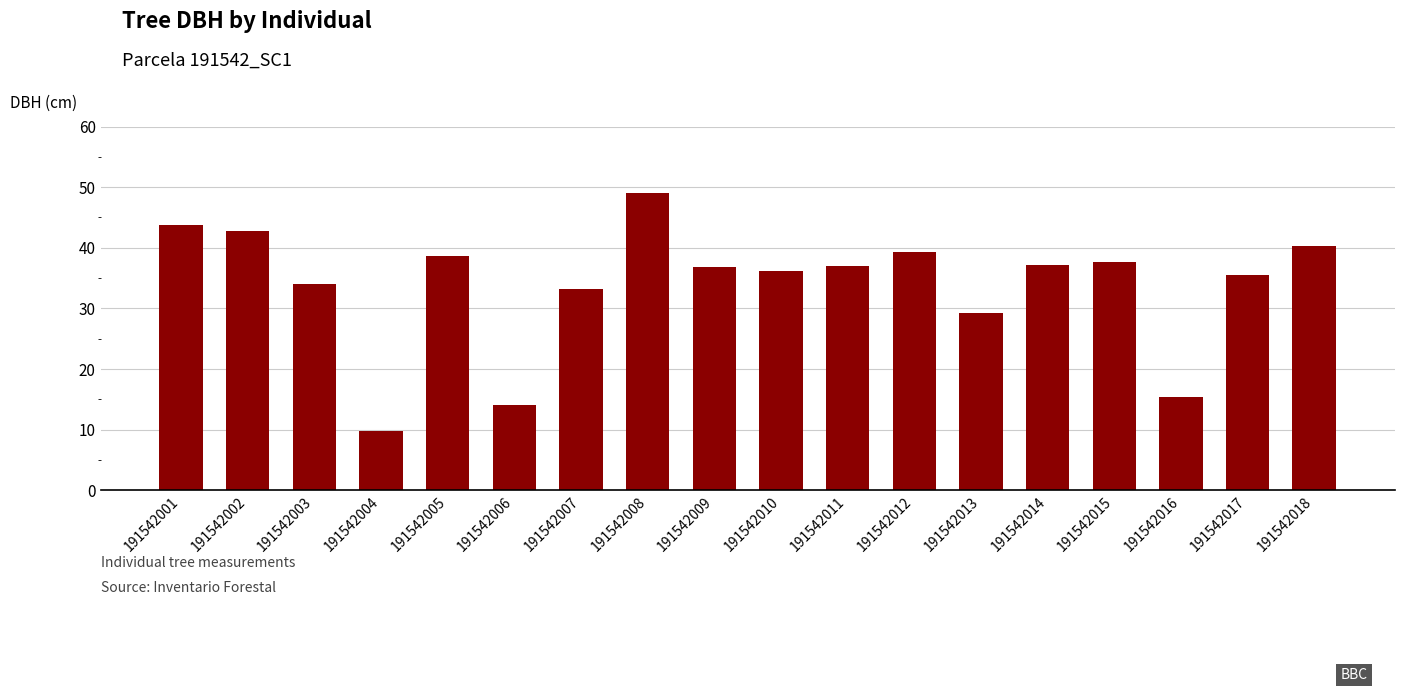

Where is the data nearest to the value 29?

191542013